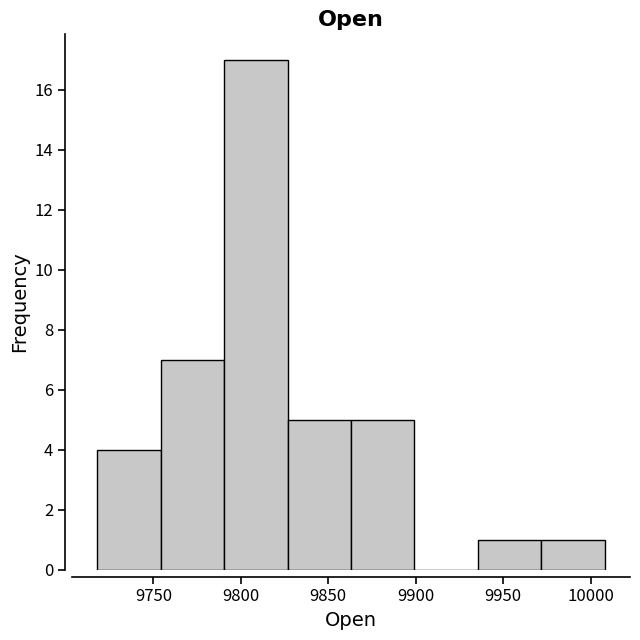

Reading left to right, transcribe this chart: for each bar, give the range it covers on the x-axis and its height. Neither the bar edges nor the heights are printed on the chart, so give them approximately, as read against the axes.

9720 to 9755: 4
9755 to 9790: 7
9790 to 9825: 17
9825 to 9865: 5
9865 to 9900: 5
9900 to 9935: 0
9935 to 9970: 1
9970 to 10010: 1